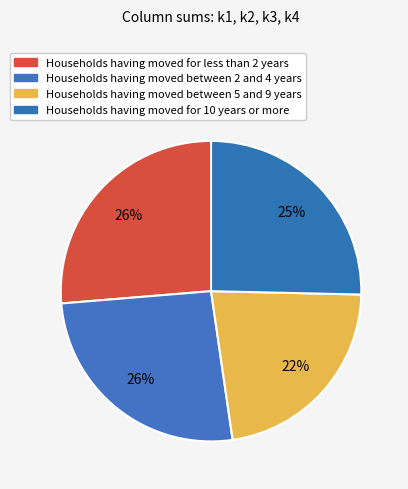

How many slices are in this pie chart?

4